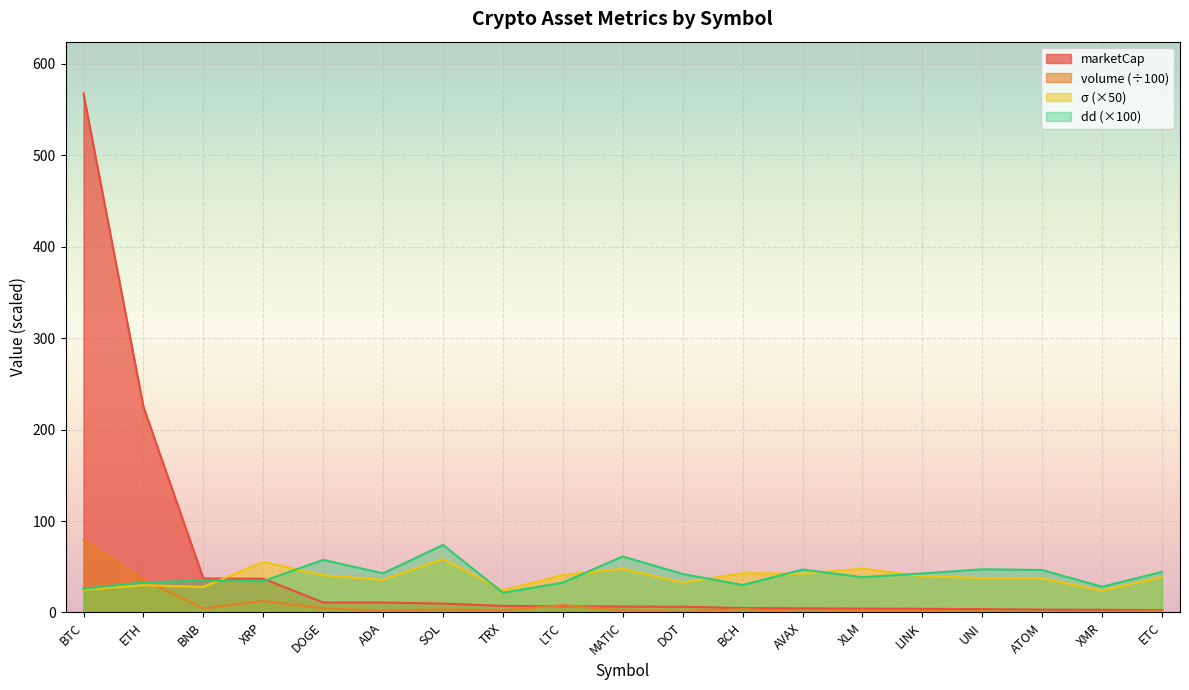

What is the total value across all series at SOL?

145.4